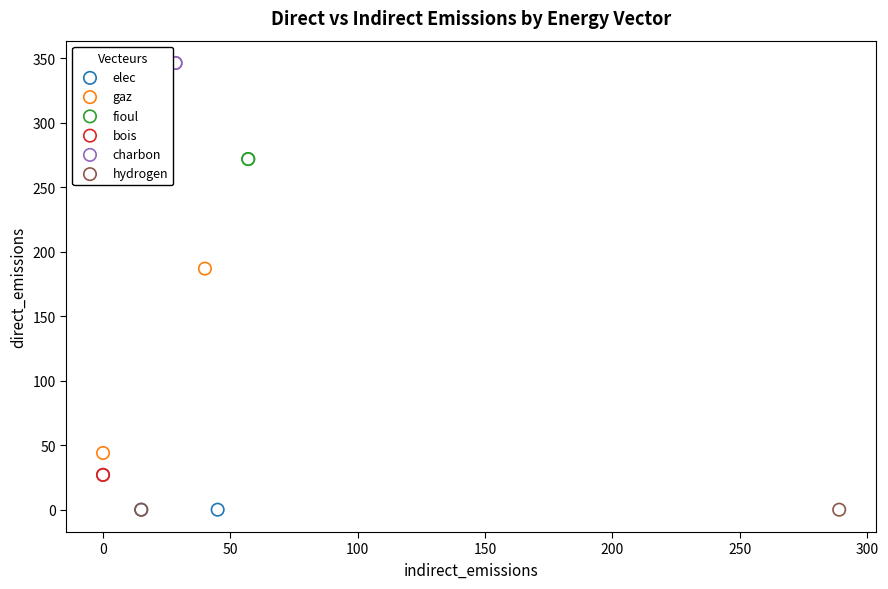

Which series reaches the maximum Y coordinate?

charbon